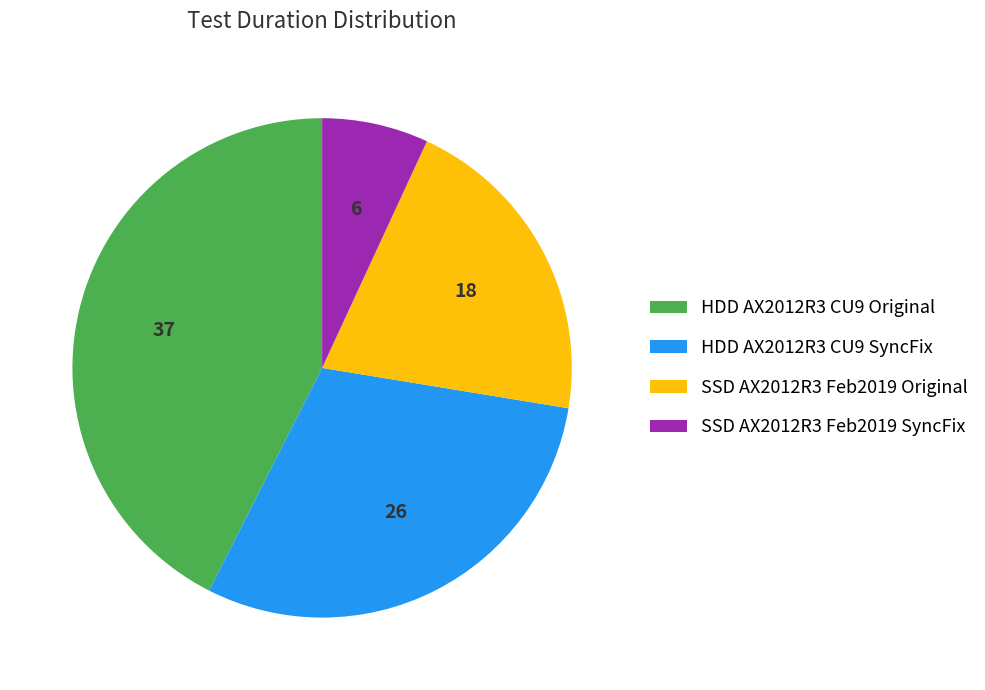

The SSD AX2012R3 Feb2019 SyncFix slice represents 7% of the pie. True or false?

True